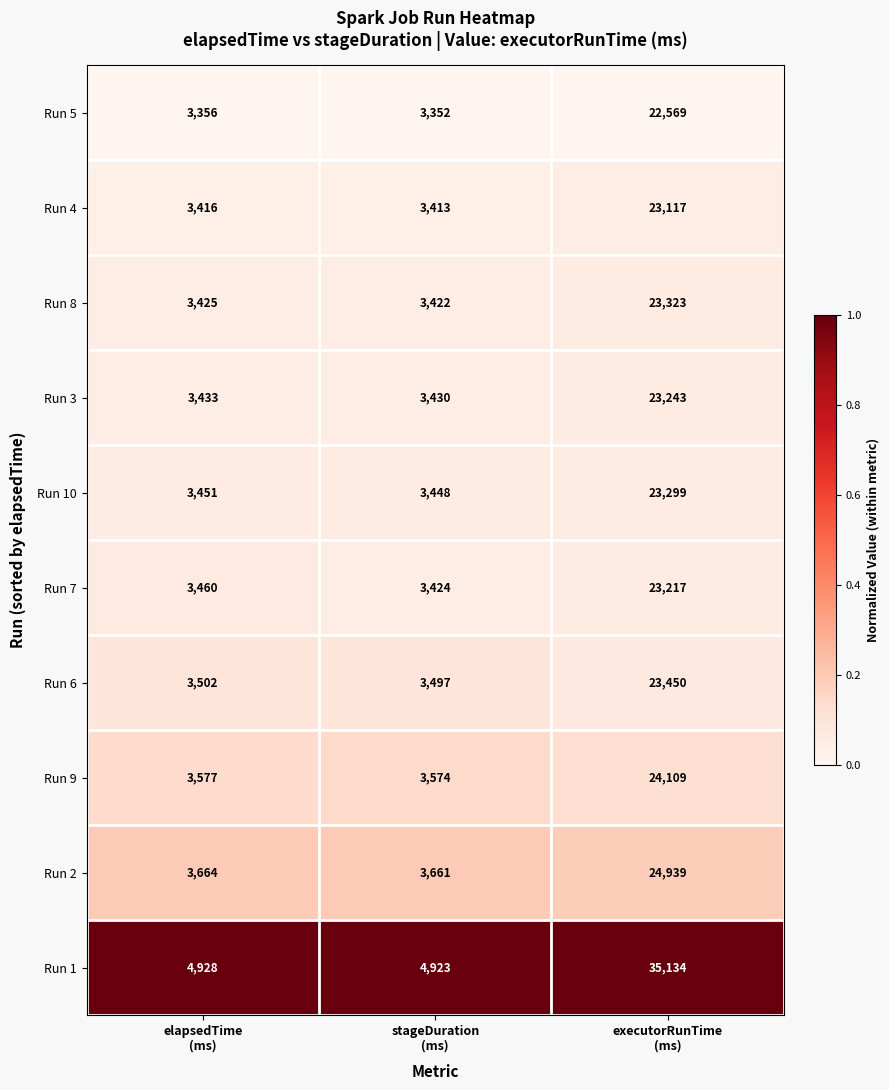

What is the difference between the maximum and second lowest values in the Run 4 series?

19701